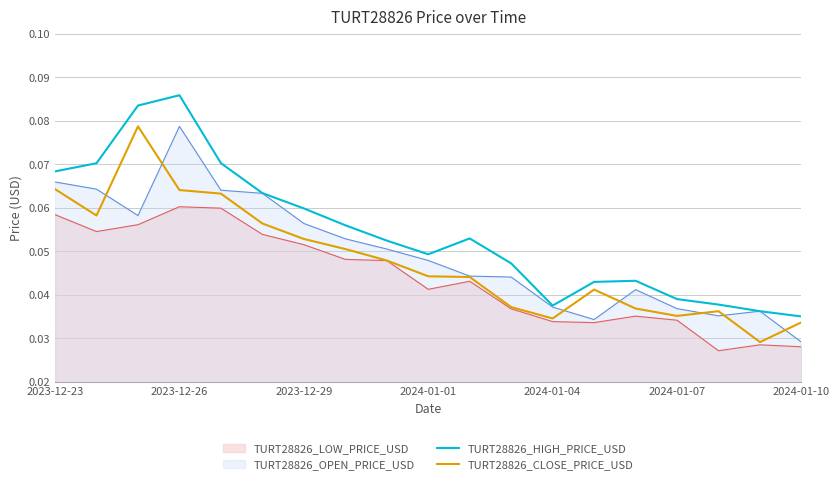

What is the sum of all TURT28826_CLOSE_PRICE_USD values?

0.9